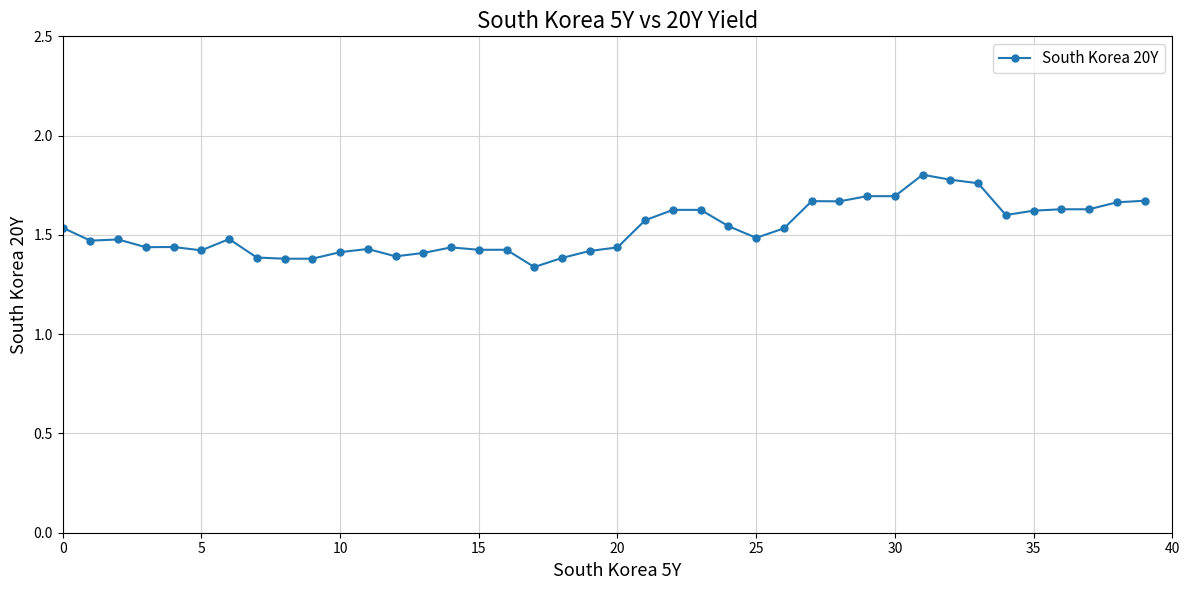

Count the values in the range 1 to 2.

40